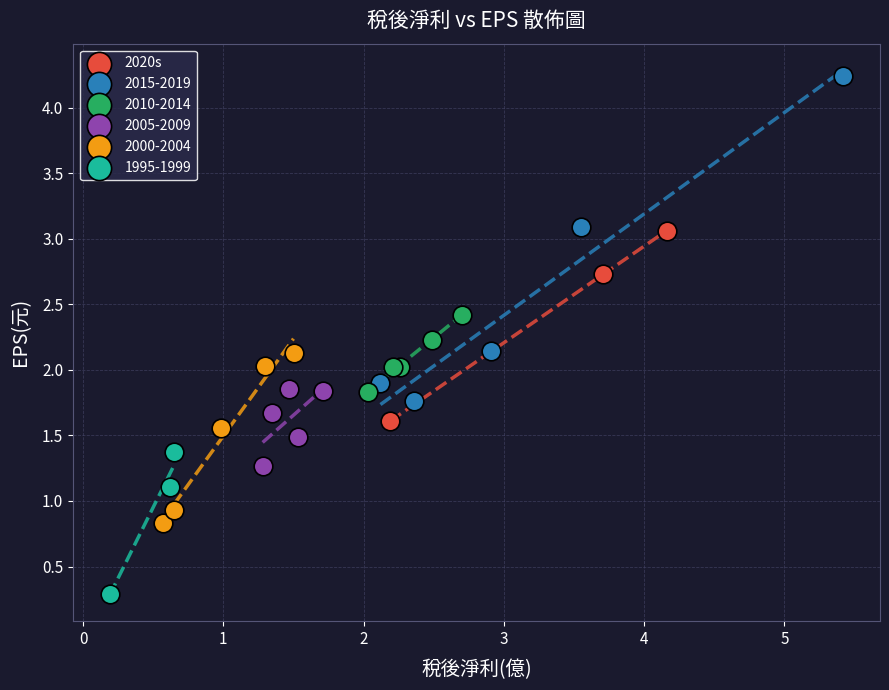

Which series reaches the maximum Y coordinate?

2015-2019